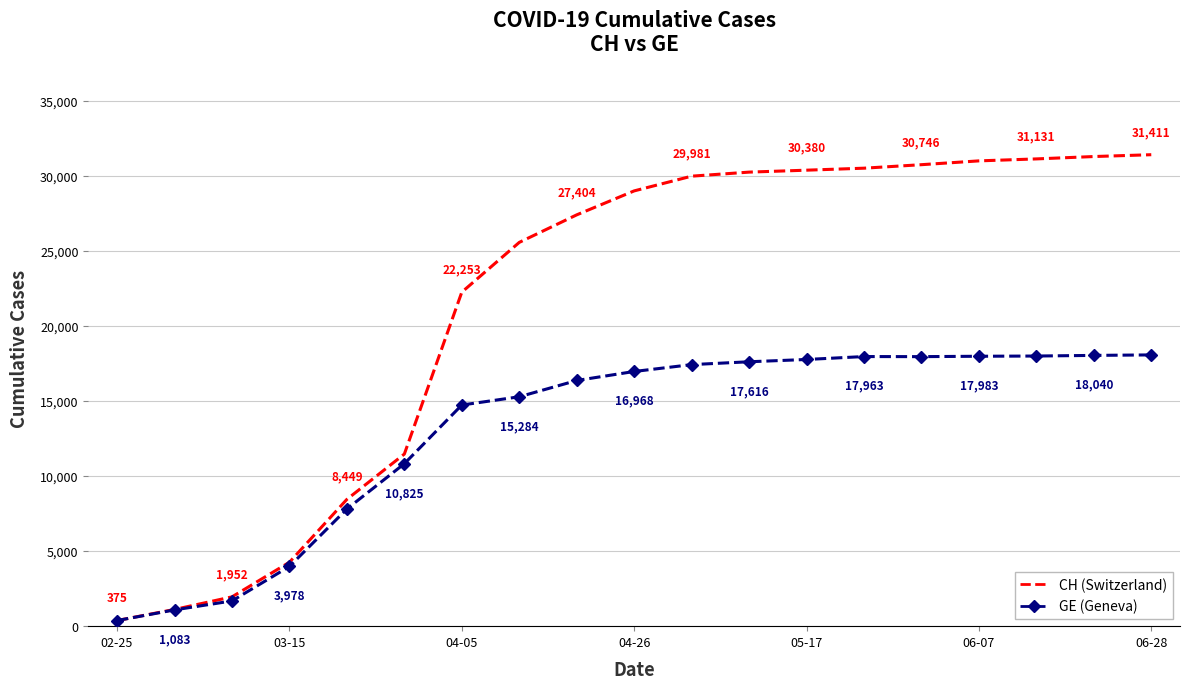

What is the minimum value for CH (Switzerland)?

375